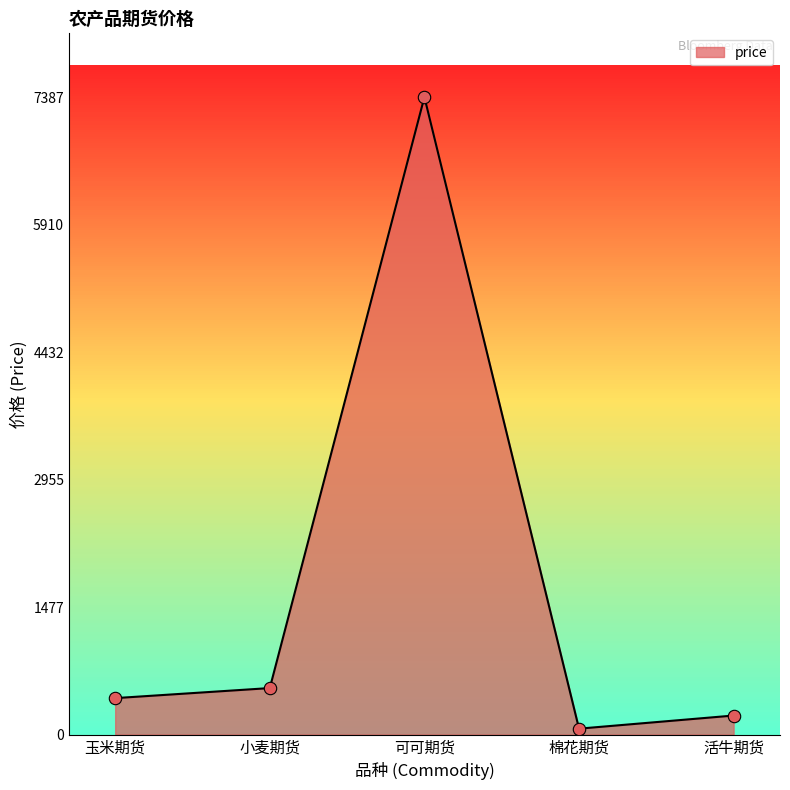

Which has a higher value, 玉米期货 or 活牛期货?

玉米期货